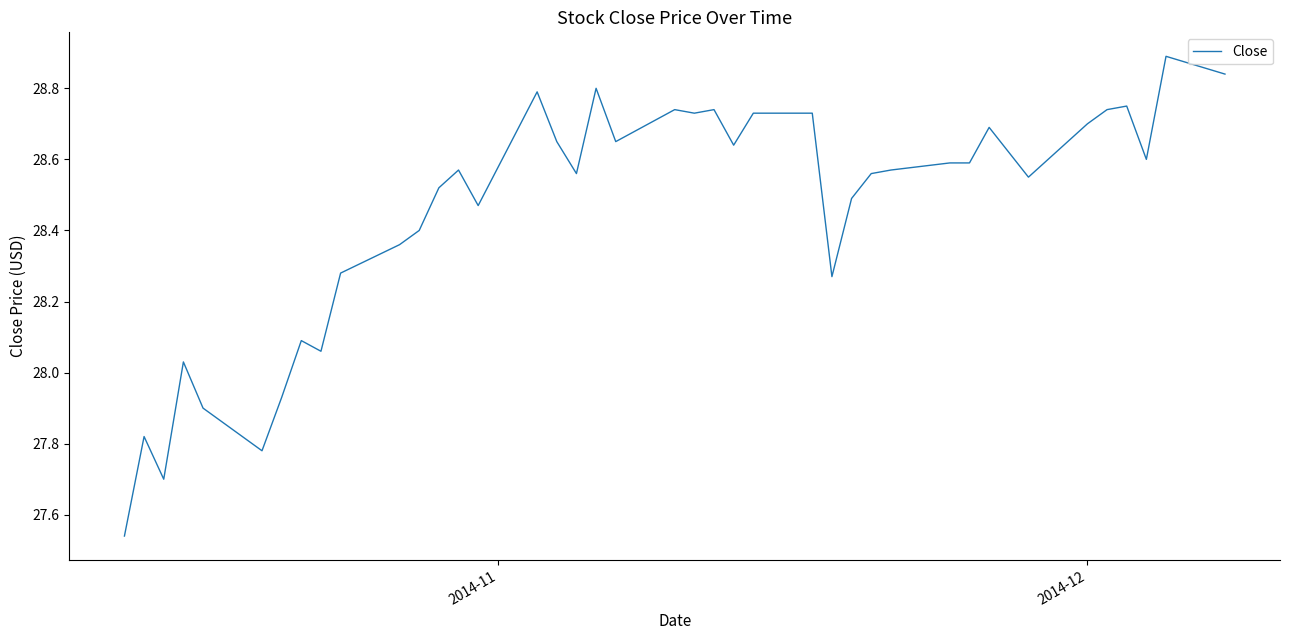

What is the value of the 18th point from the left?

28.6